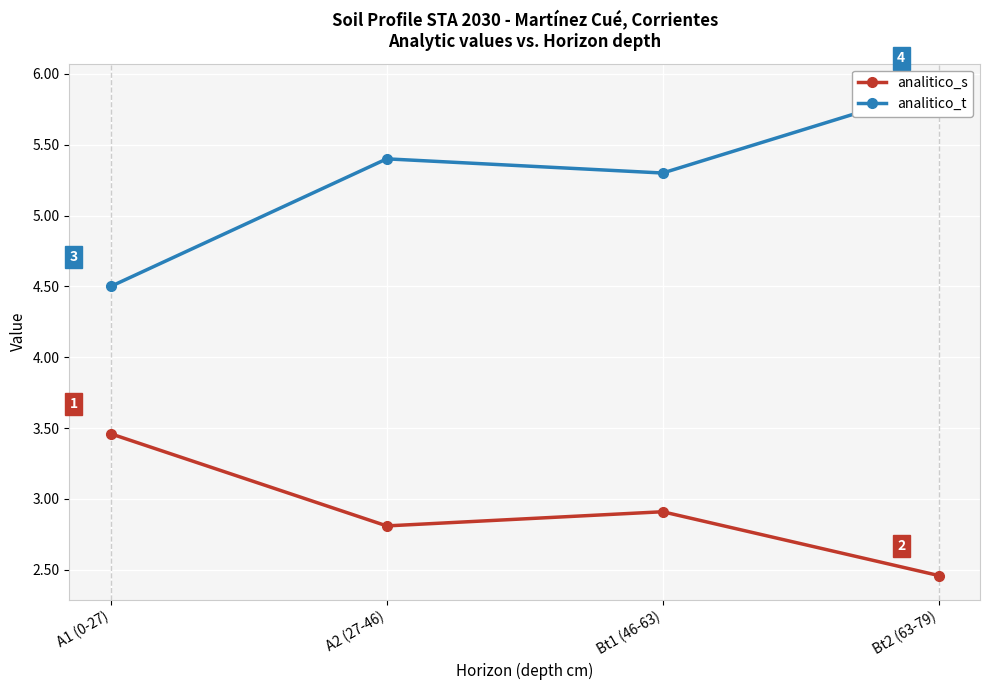

True or false: analitico_s and analitico_t intersect in this chart.

False